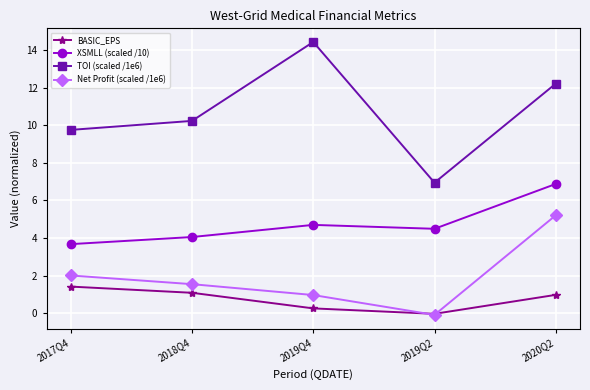

True or false: XSMLL (scaled /10) and TOI (scaled /1e6) intersect in this chart.

False